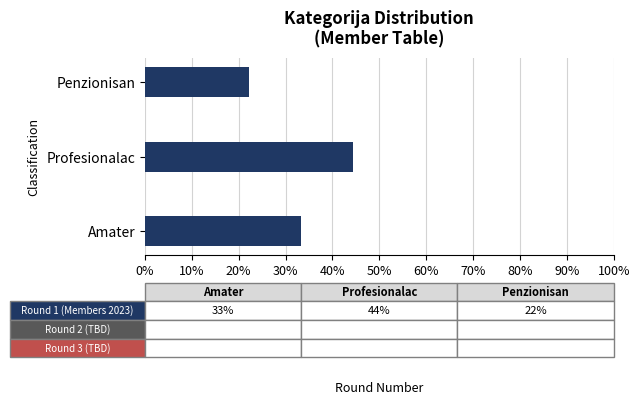

What is the average value?

0.3